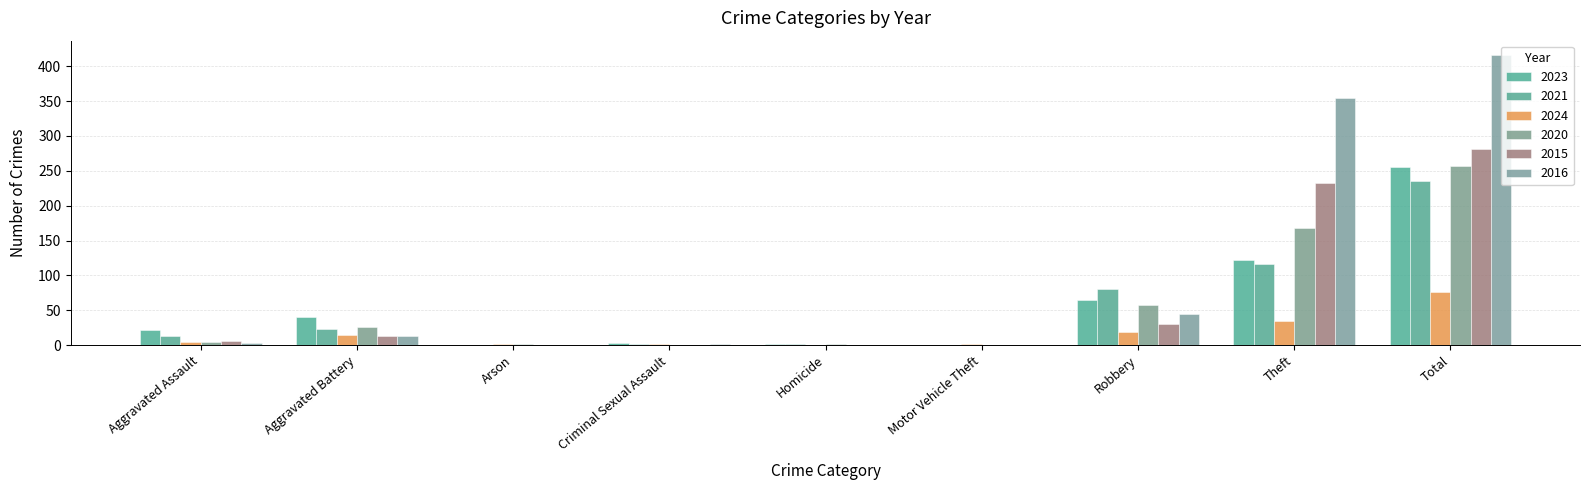

What is the total value across all series at Robbery?

294